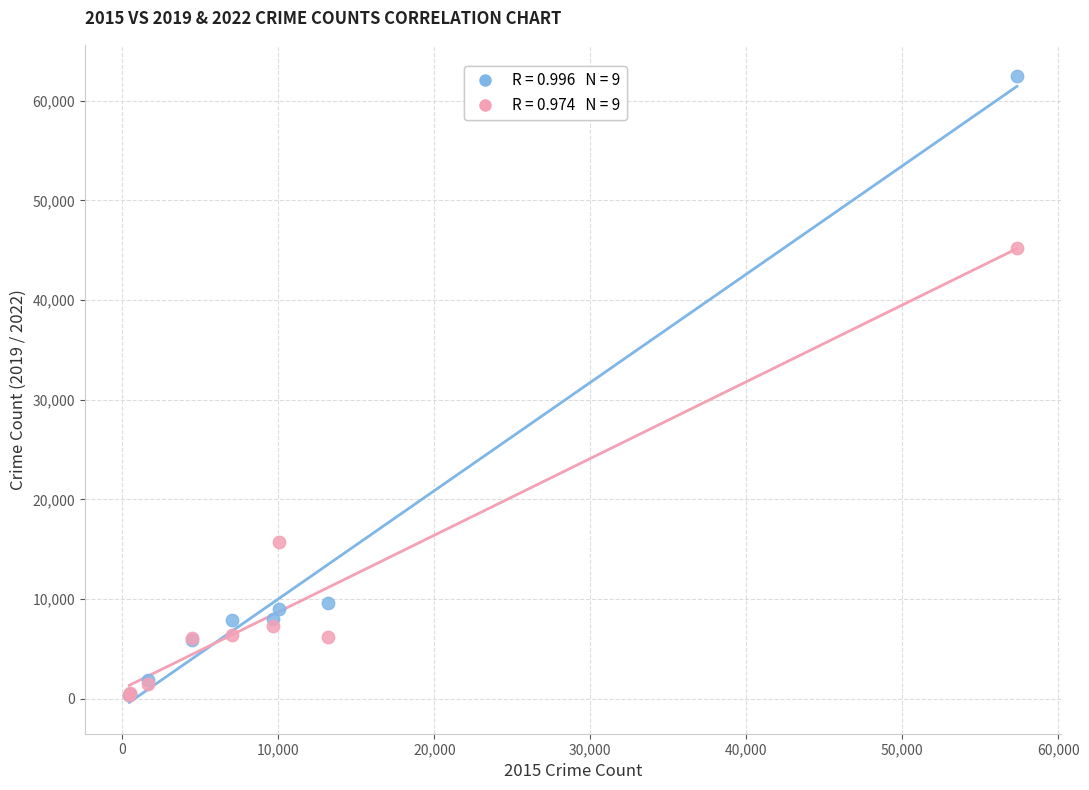

Across all series, what Y value is closest to 31419?

45187